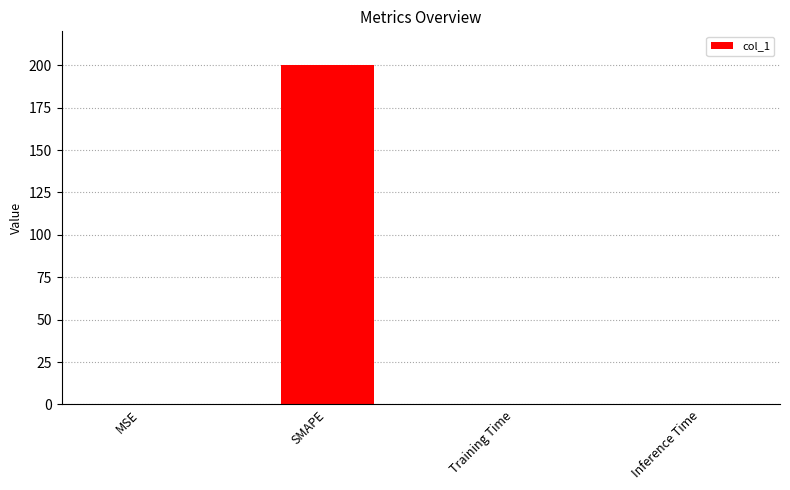

What is the maximum value shown in the chart?

200.0